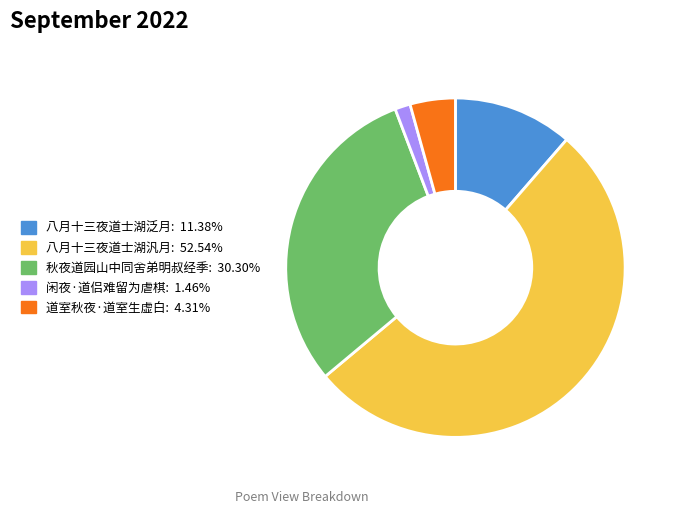

Is the sum of 八月十三夜道士湖泛月 and 八月十三夜道士湖汎月 greater than half?

Yes